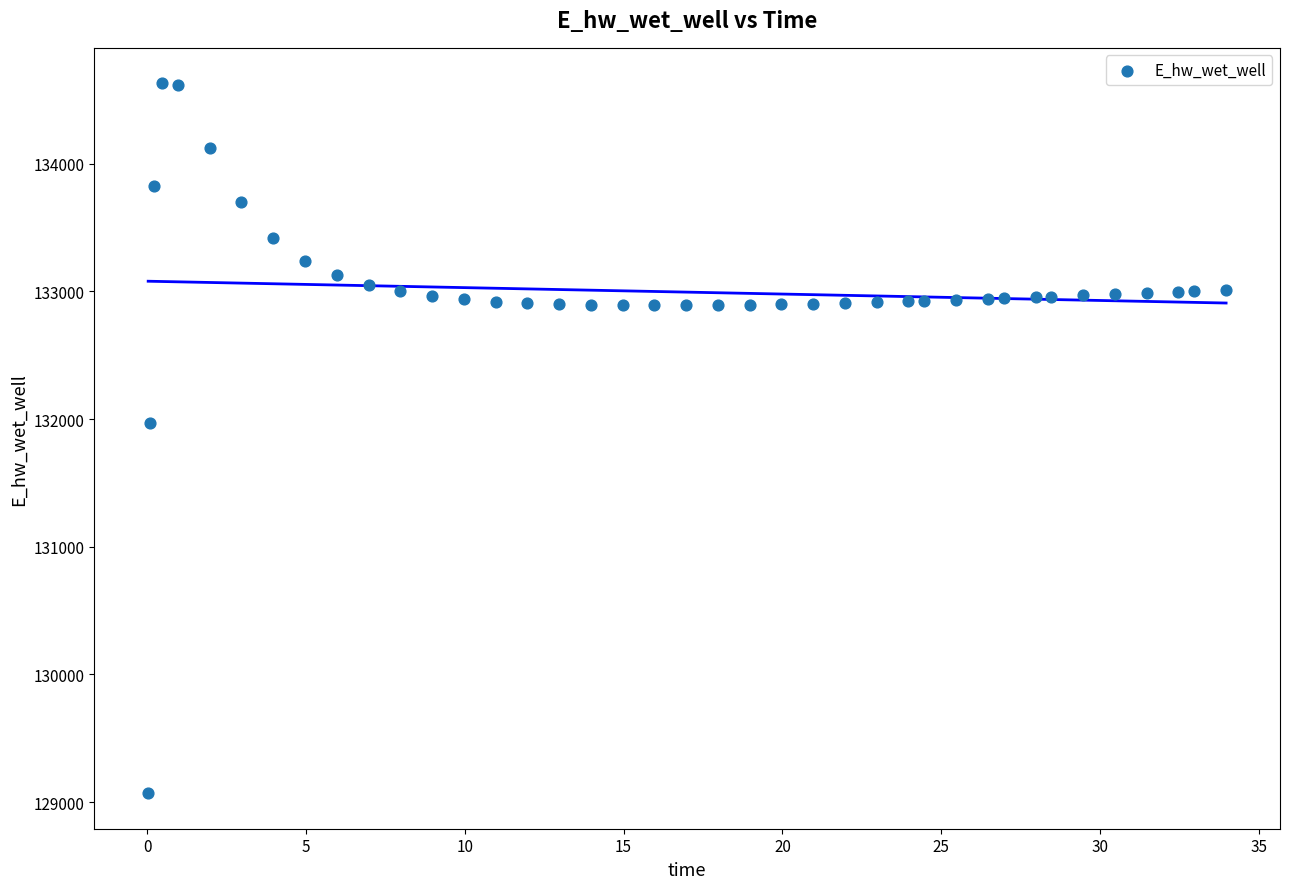

What is the range of X values (max minus min)?

33.9